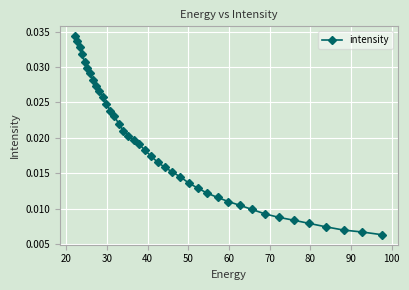

Count the values in the range 0 to 1.

40